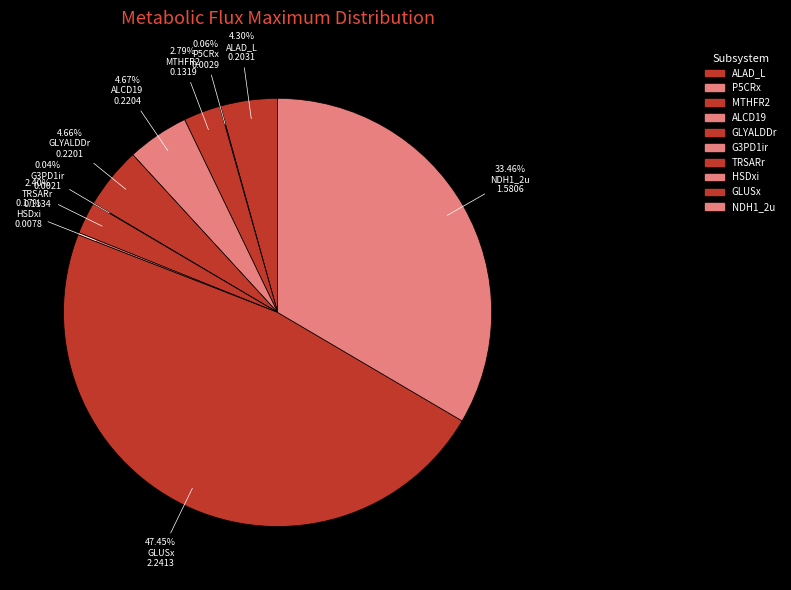

What percentage do TRSARr and GLYALDDr together represent?

7.1%